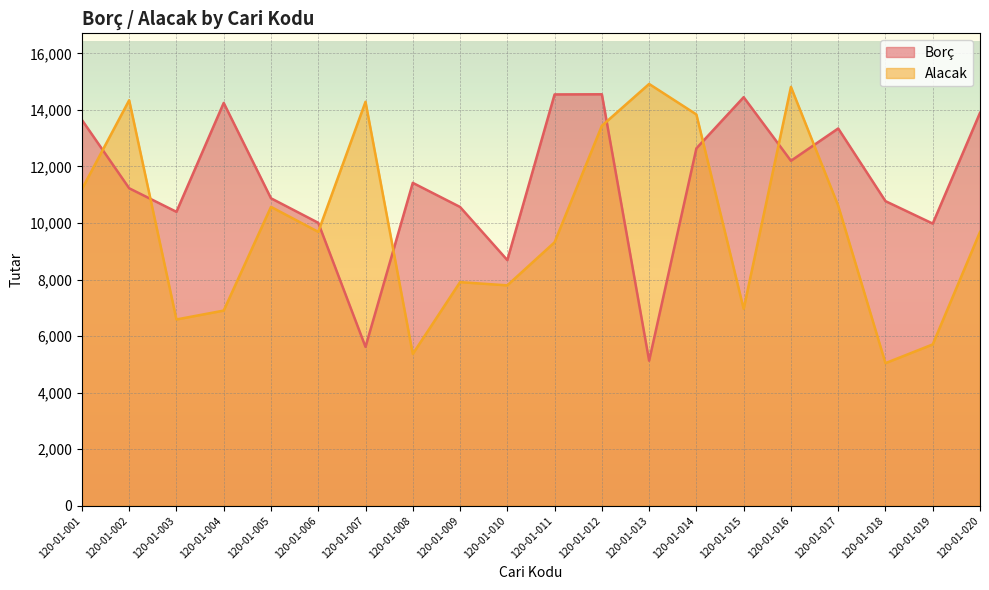

At which label does Borç reach its minimum?

120-01-013